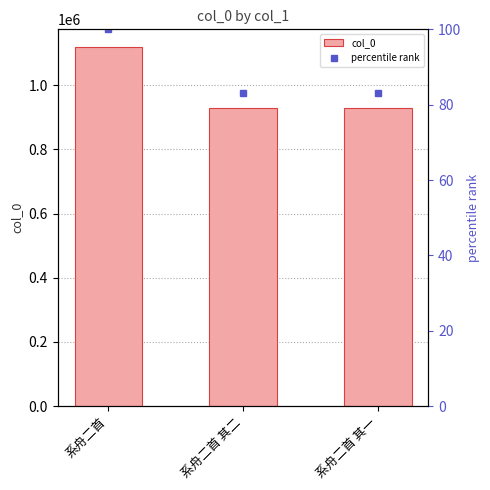

Where is percentile rank nearest to the value 91?

系舟二首 其一